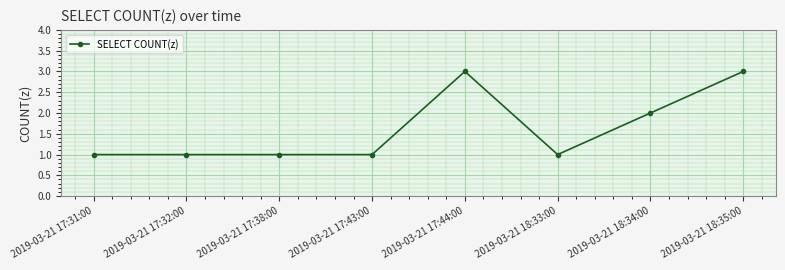

What is the value of the 8th point from the left?

3